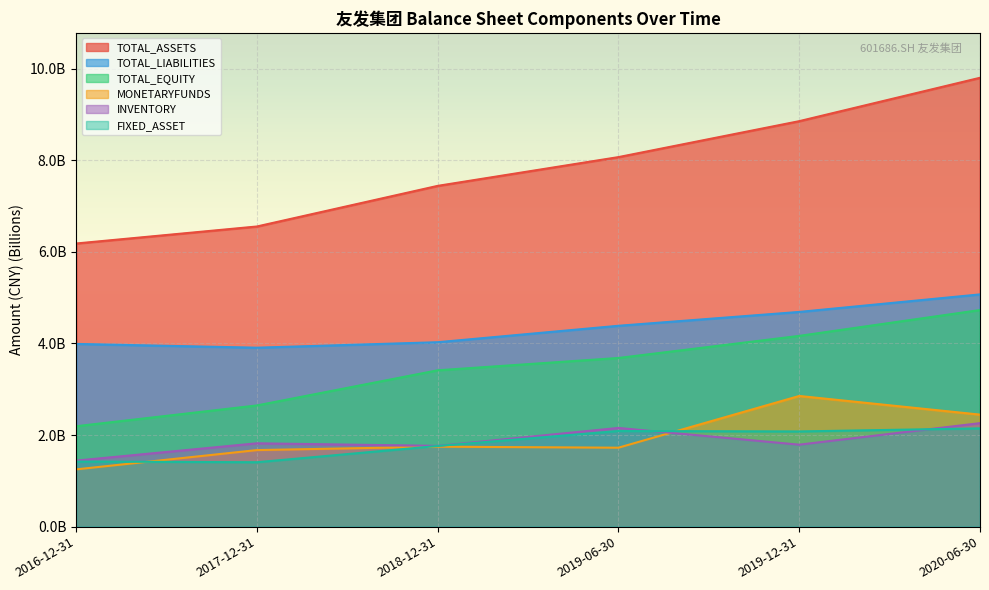

The TOTAL_LIABILITIES series shows 4.4 at 2019-06-30. True or false?

True